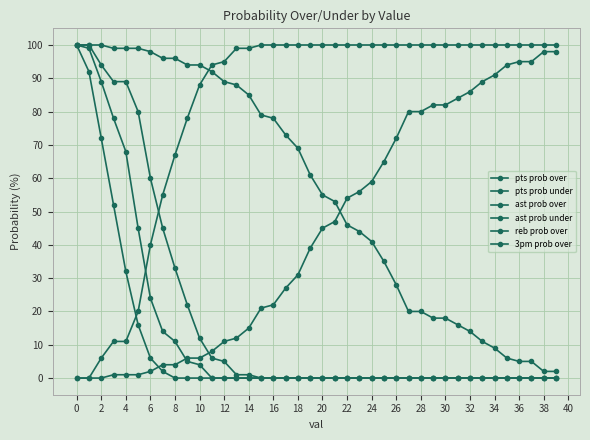

Count the number of categories in the chart.

40